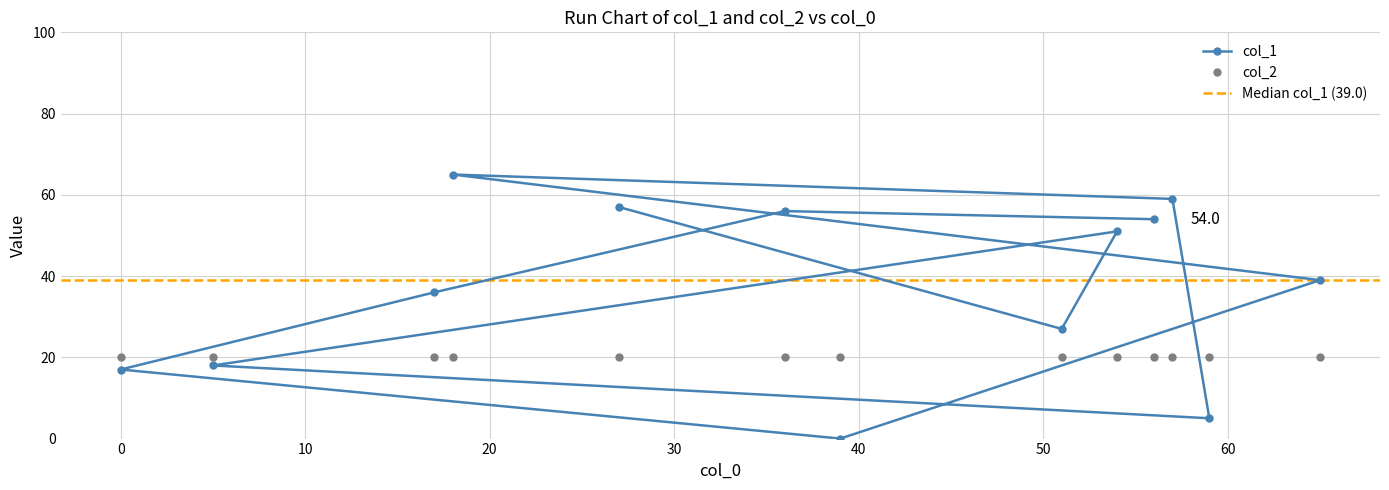

Count the number of values greater than 39.

6